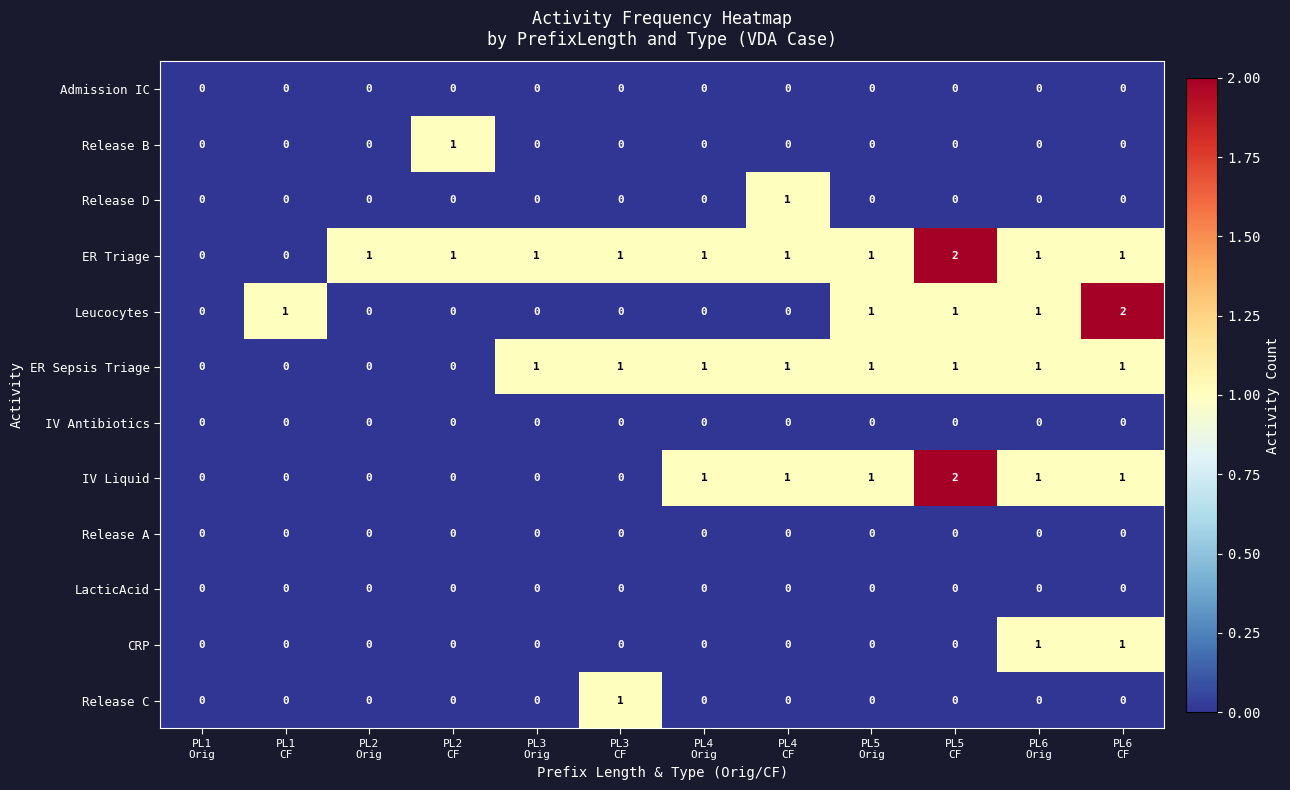

What is the sum of all Leucocytes values?

6